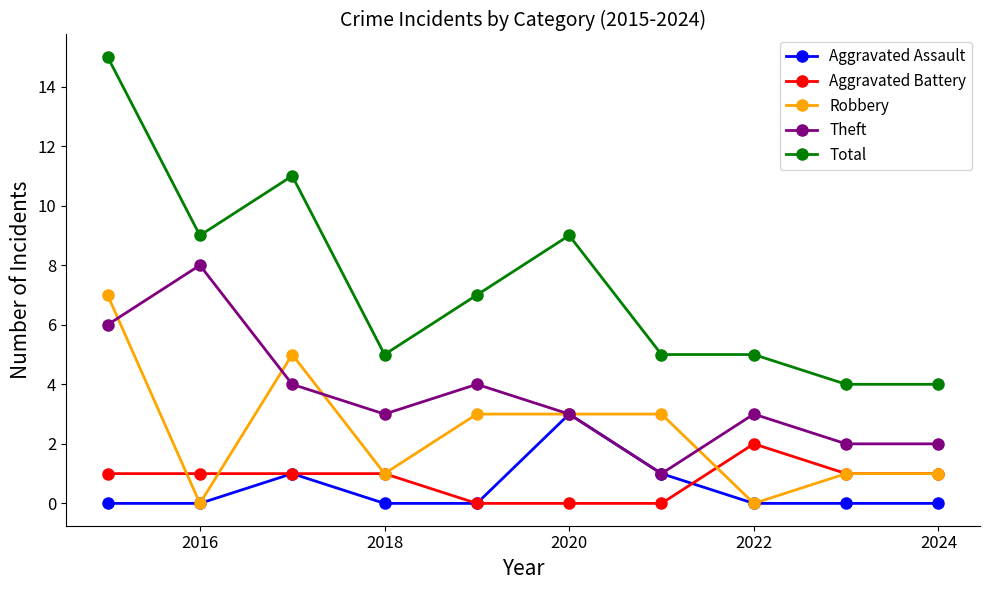

Which series has the widest spread of values?

Total